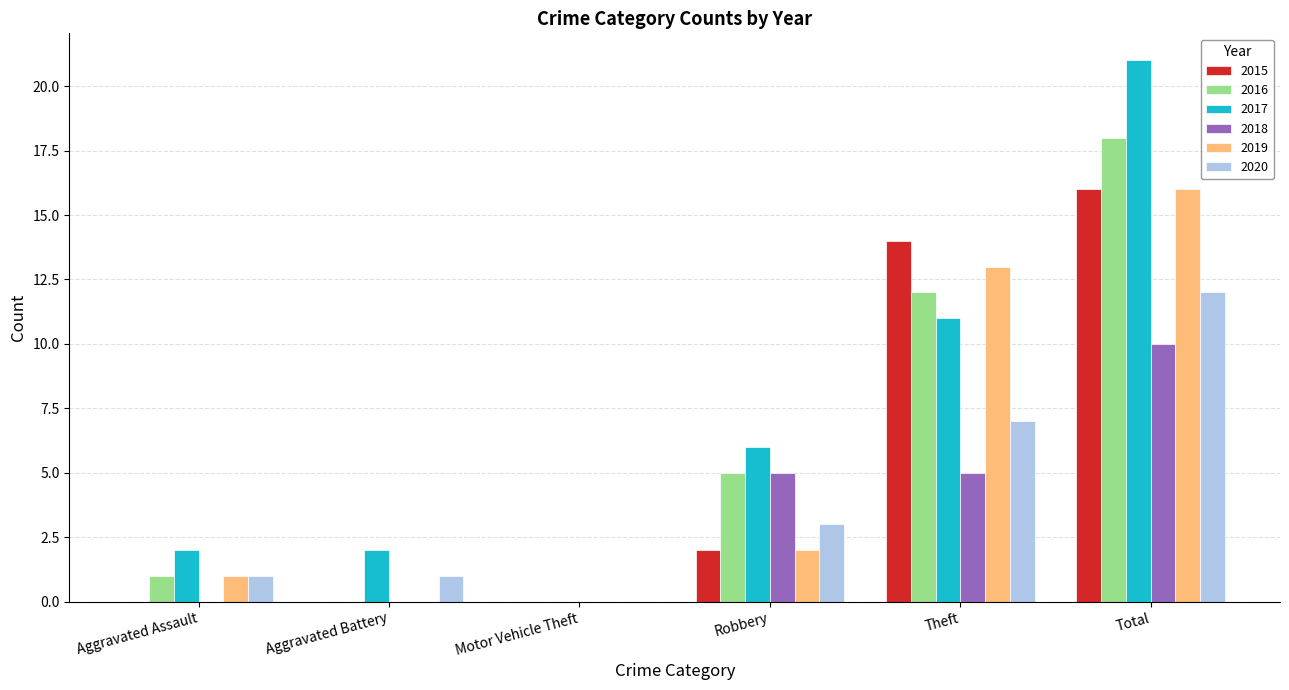

What is the average value of the 2018 series?

3